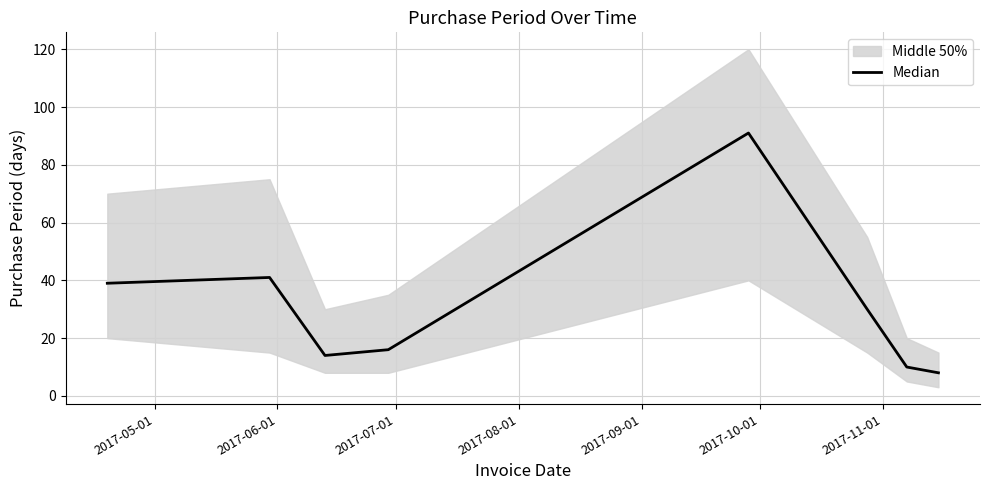

How many points are lower than both their immediate neighbors (excluding endpoints)?

1